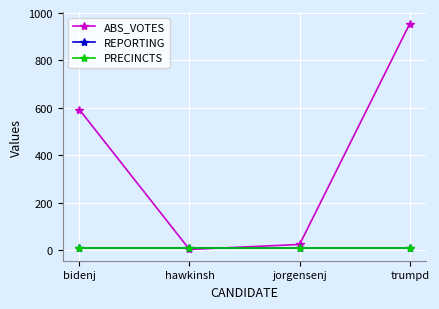

What is the label of the 1st point from the right?

trumpd